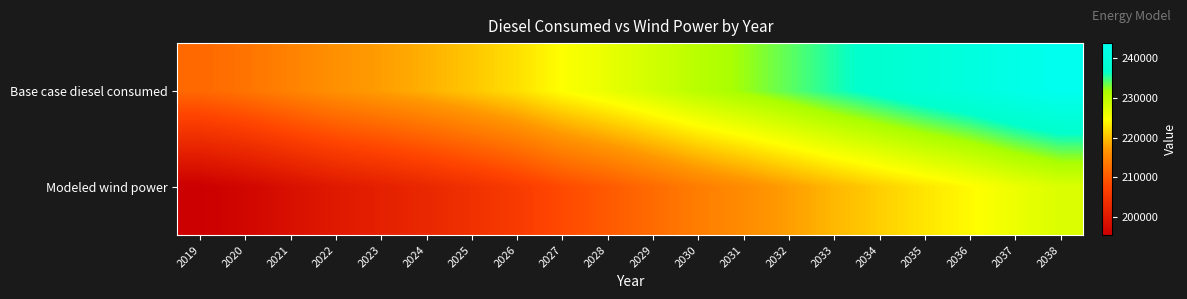

How many series are shown in this chart?

2